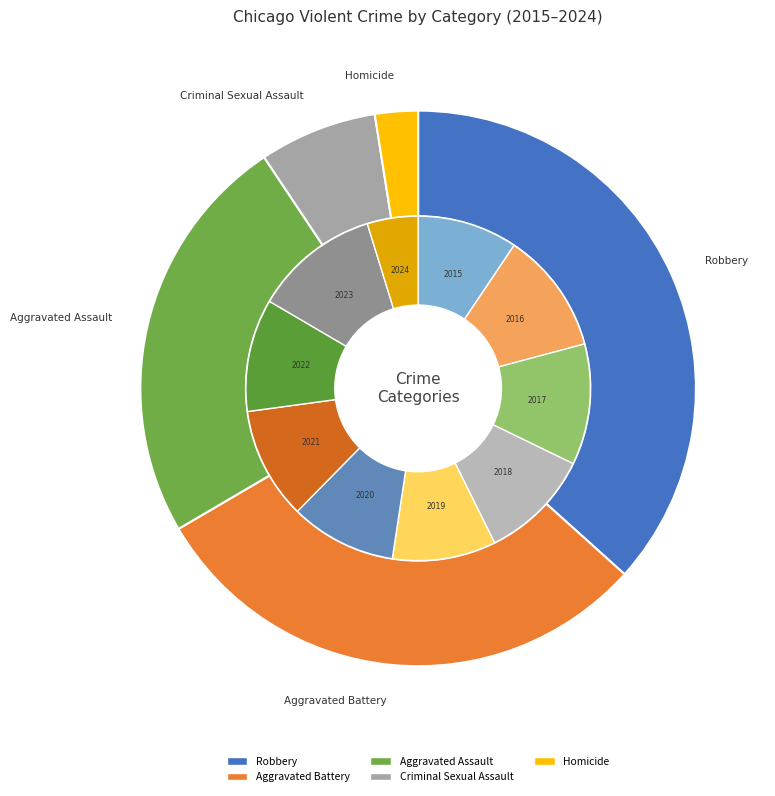

True or false: 2020 accounts for 10% of the total.

True